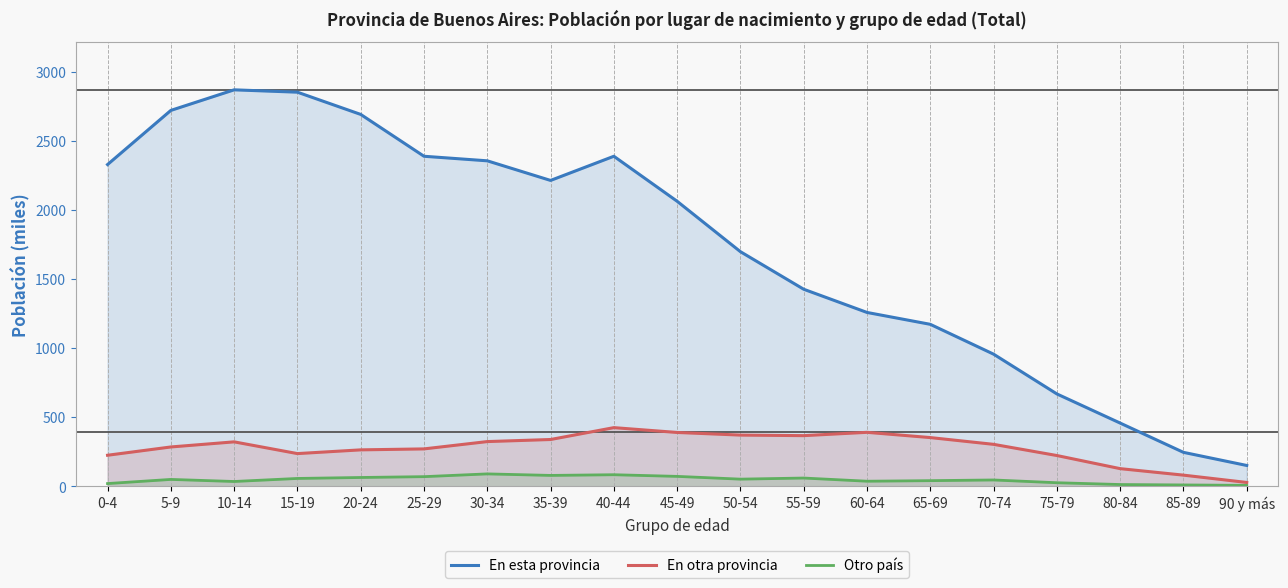

What is the spread (max minus min) of values at 85-89?

236